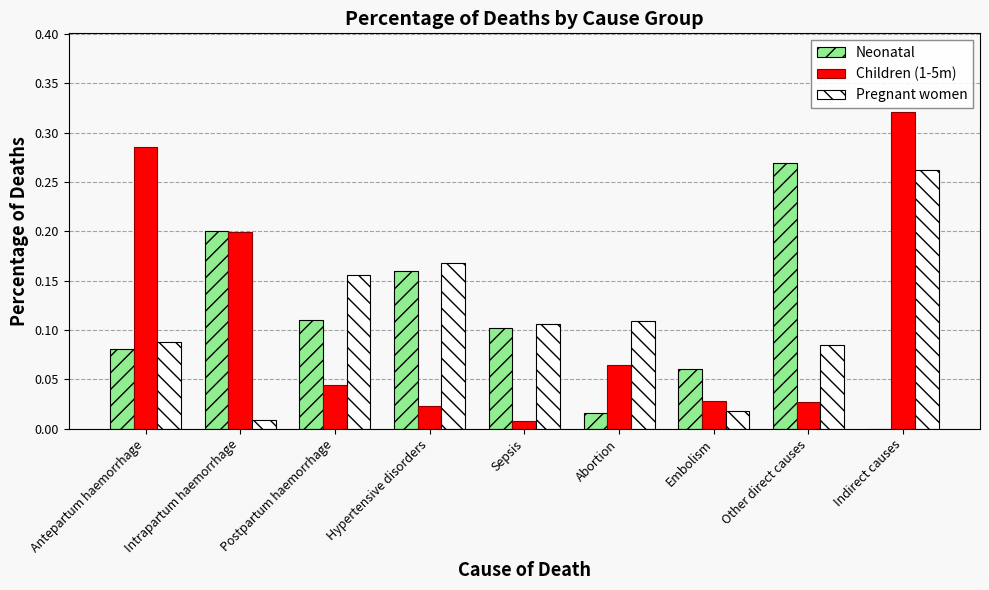

At which category does the chart reach its peak across all series?

Indirect causes